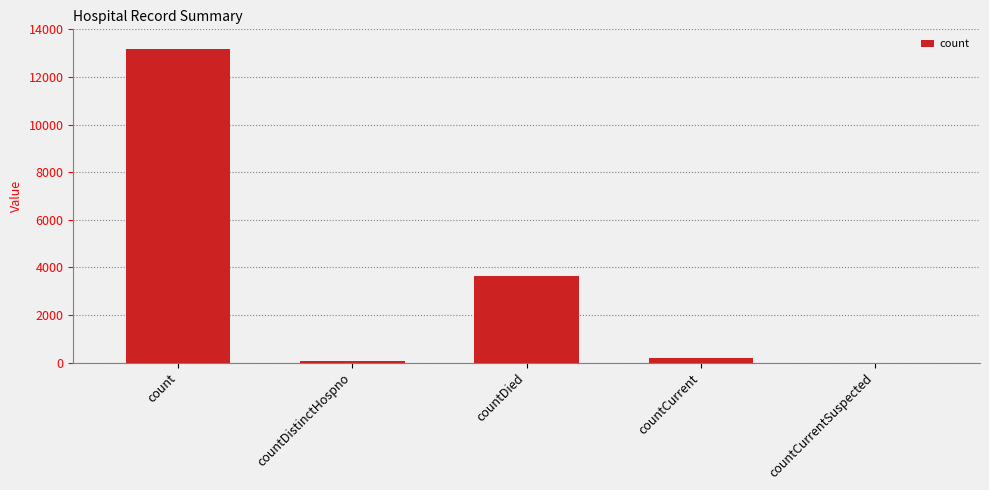

Are the bars horizontal?

No